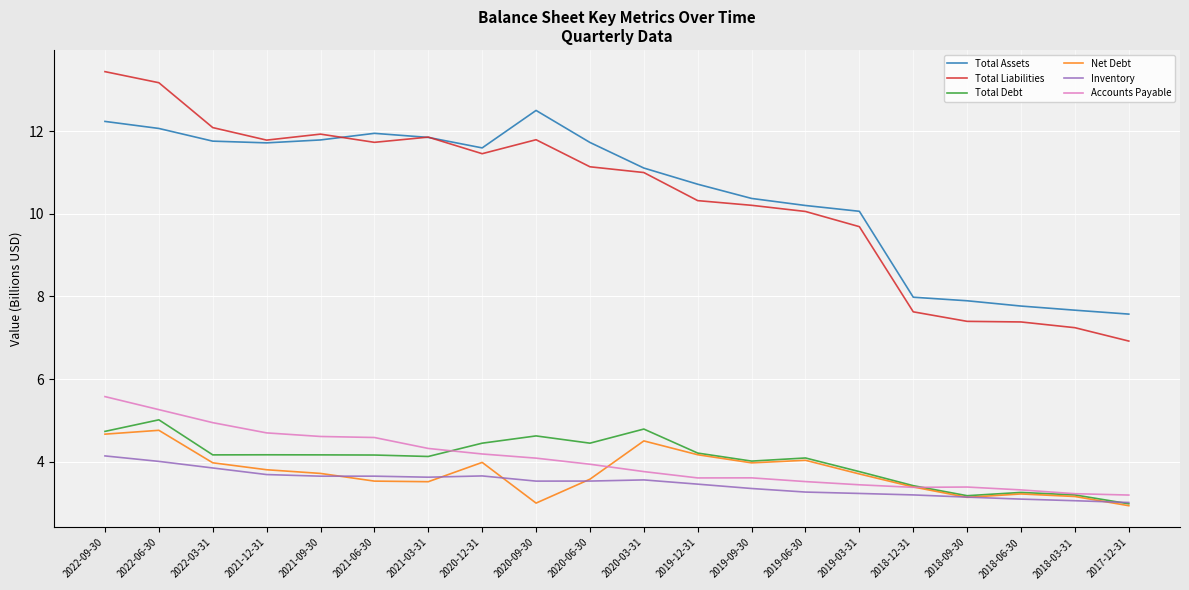

Is the value of Net Debt at 2020-03-31 greater than the value of Total Assets at 2018-12-31?

No